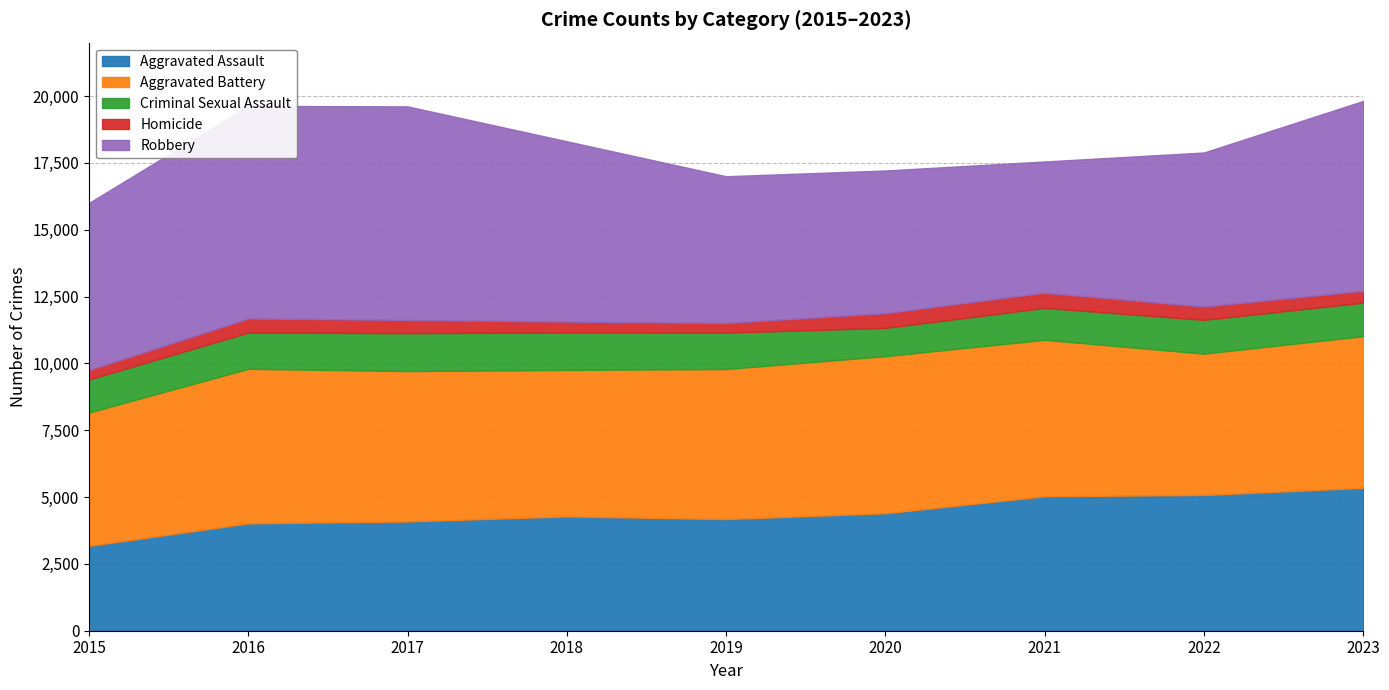

Which series has the largest total across all categories?

Robbery